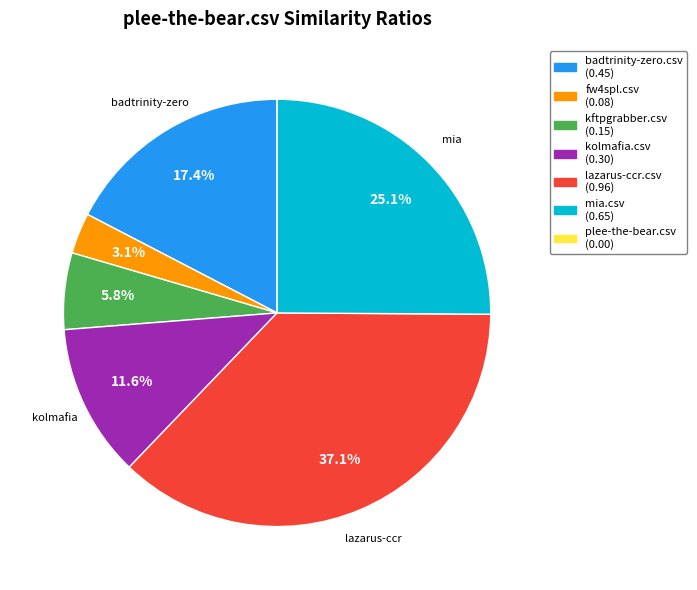

Is it true that kftpgrabber.csv is 6% of the pie?

True